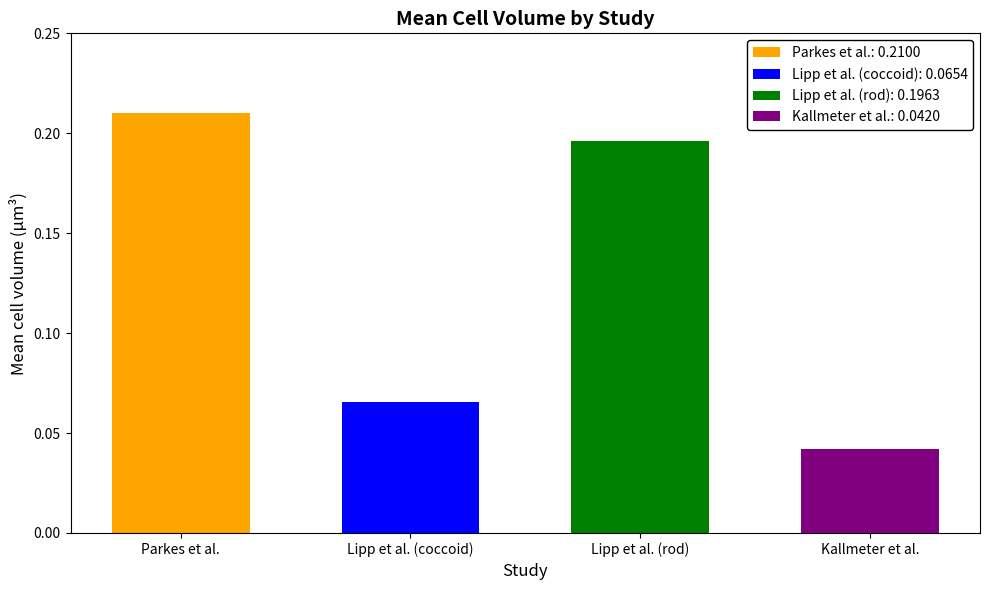

Does the chart contain any negative values?

No